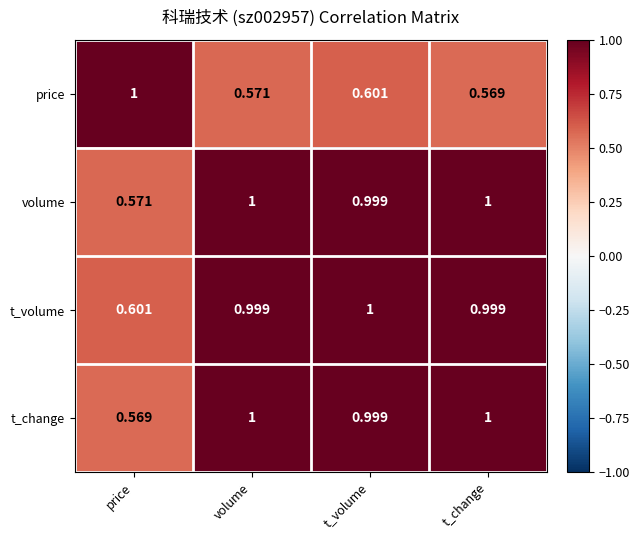

At which label is t_change closest to 0?

price